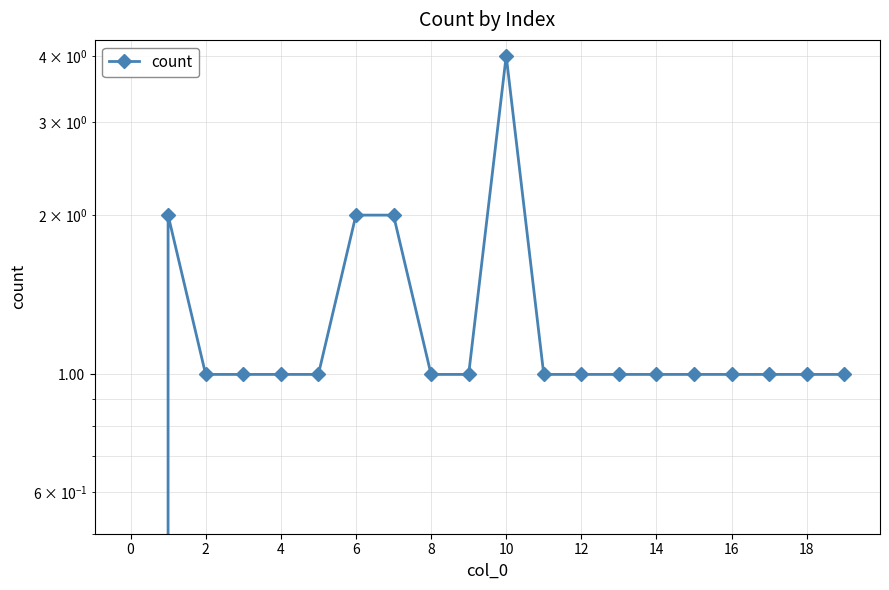

What is the label of the 3rd point from the right?

17